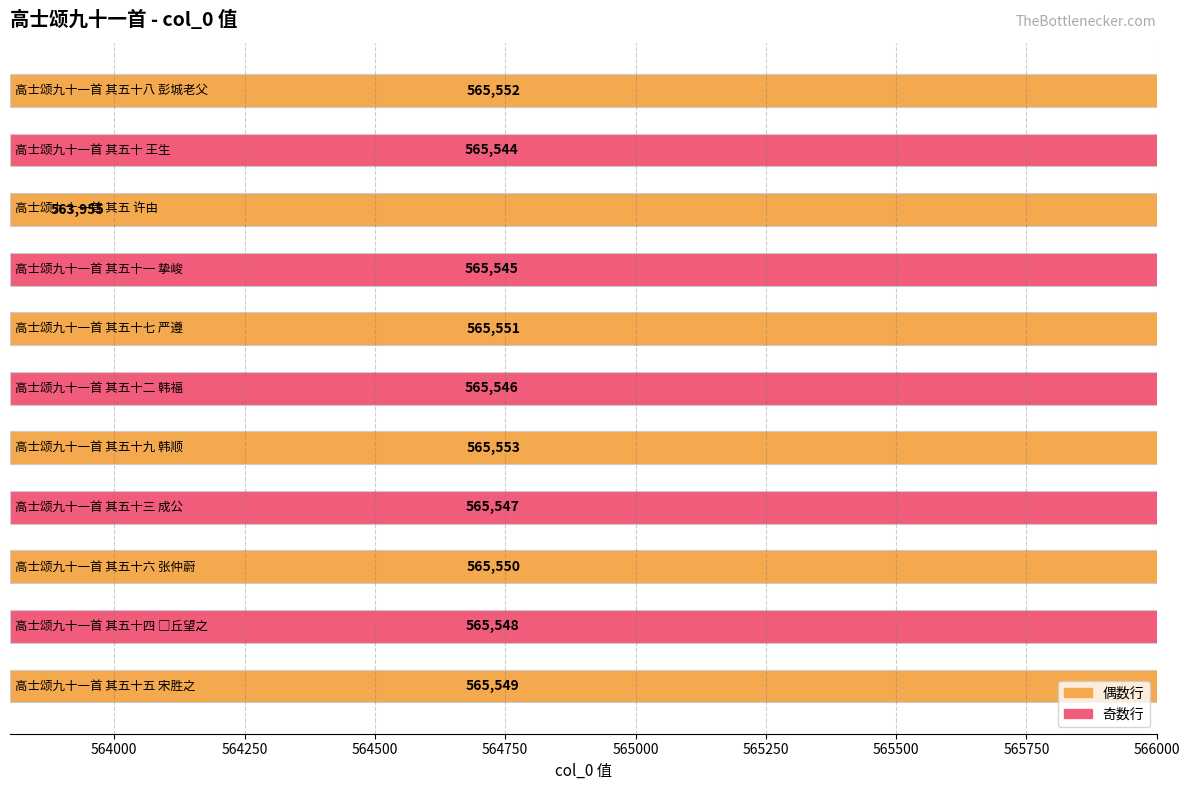

What is the average value?

565404